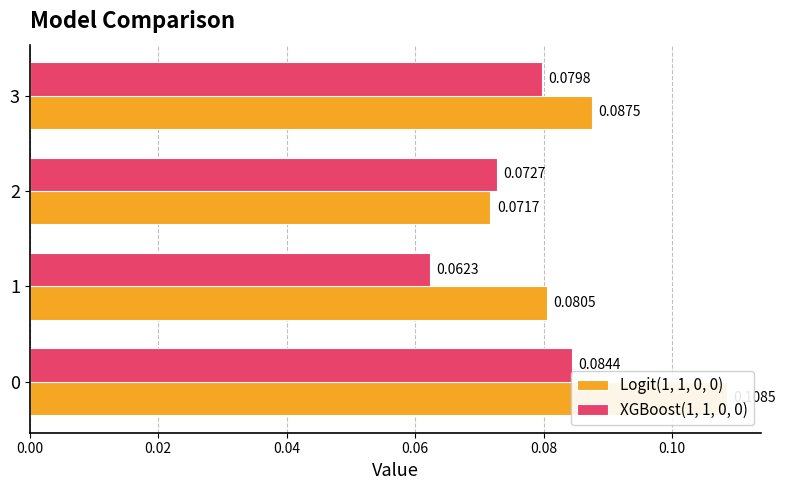

What value does the XGBoost(1, 1, 0, 0) series have at 3?

0.1